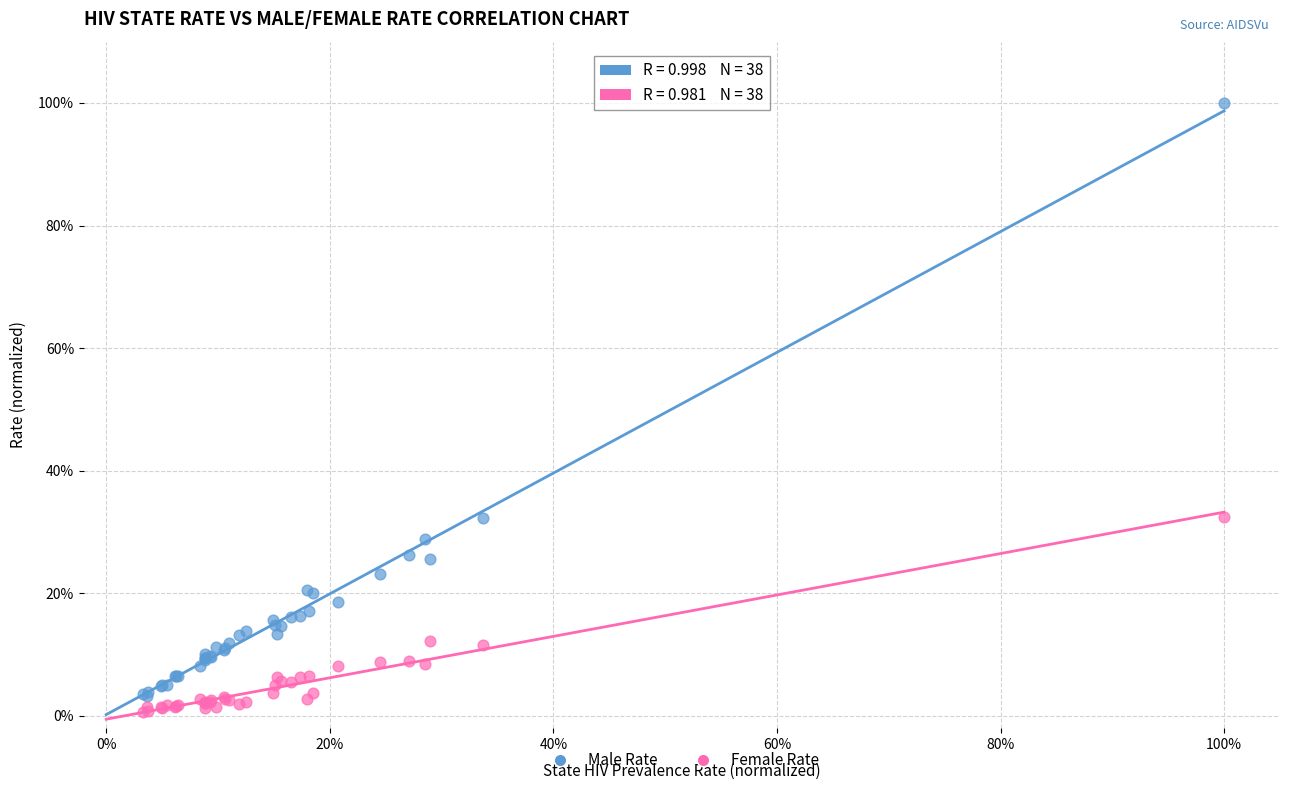

Which series contains the lowest Y value?

Female Rate